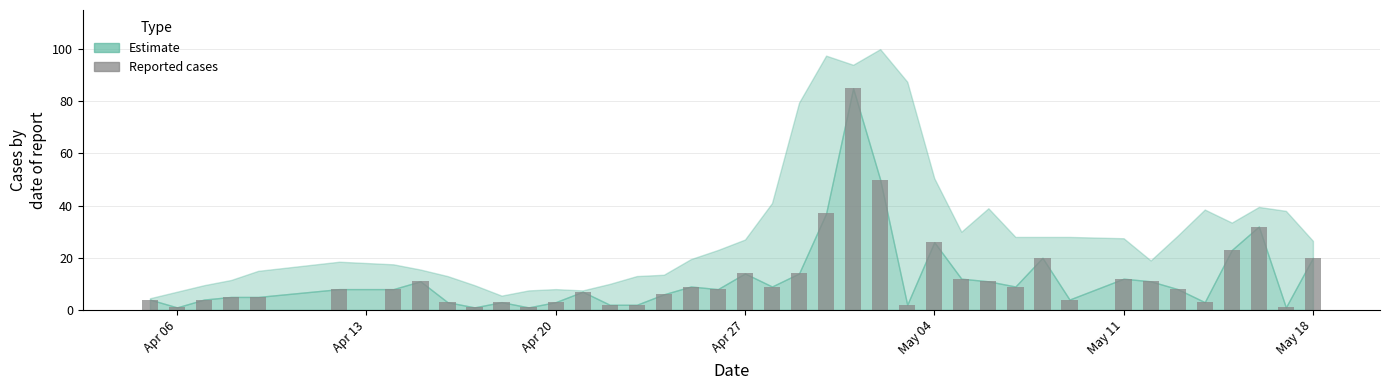

What is the smallest value displayed?

1